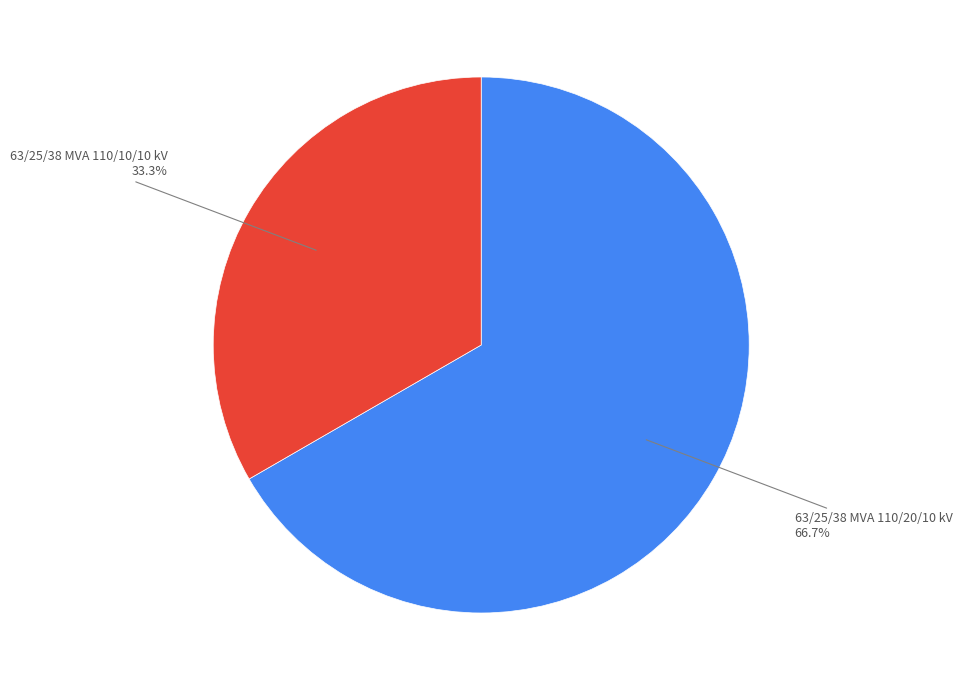

Is there any slice that represents more than half of the pie?

Yes